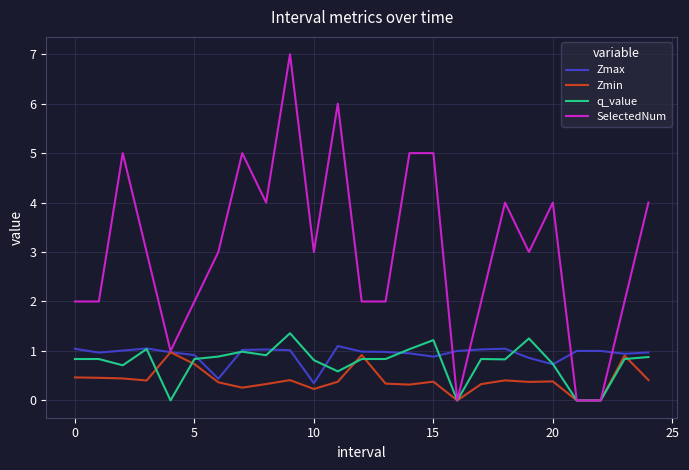

Which series has the widest spread of values?

SelectedNum